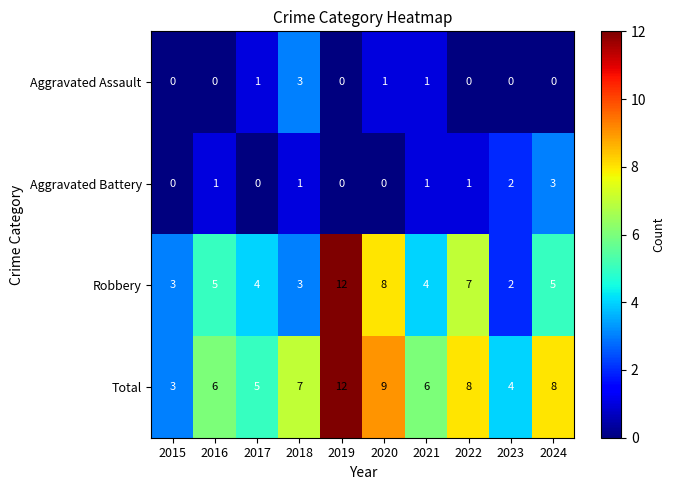

At which category is the sum across all series the highest?

2019